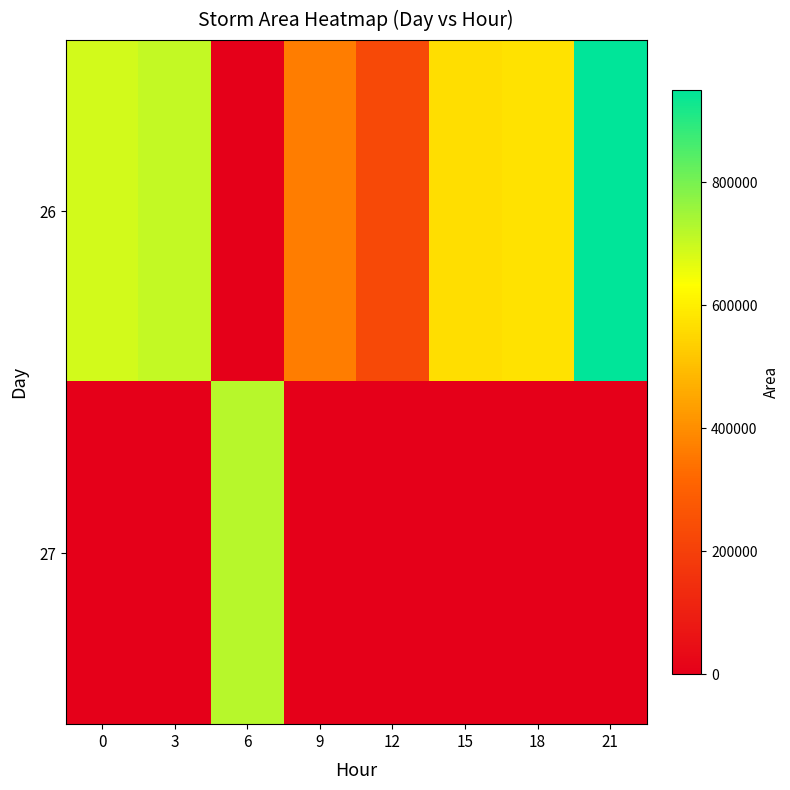

What is the difference between the highest and lowest values at 6?

722500